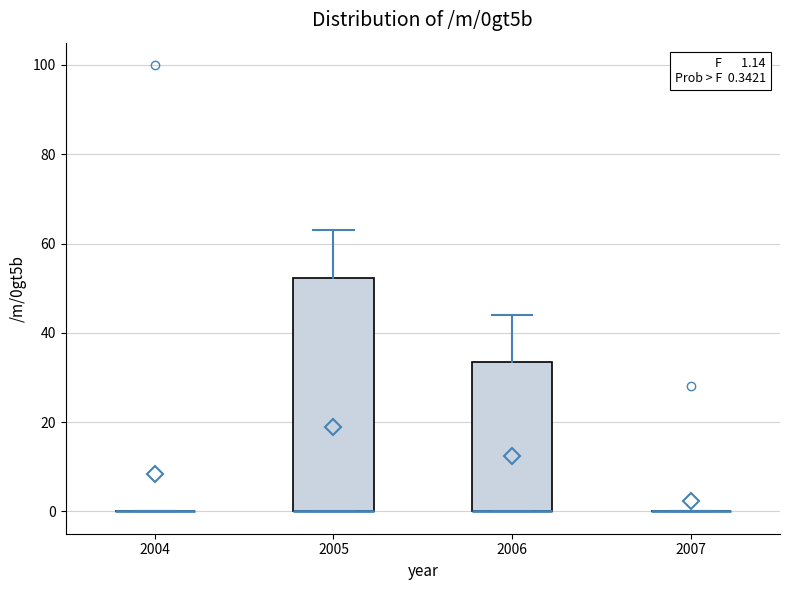

Which box is the tallest, from its lower edge to its upper edge?

2005